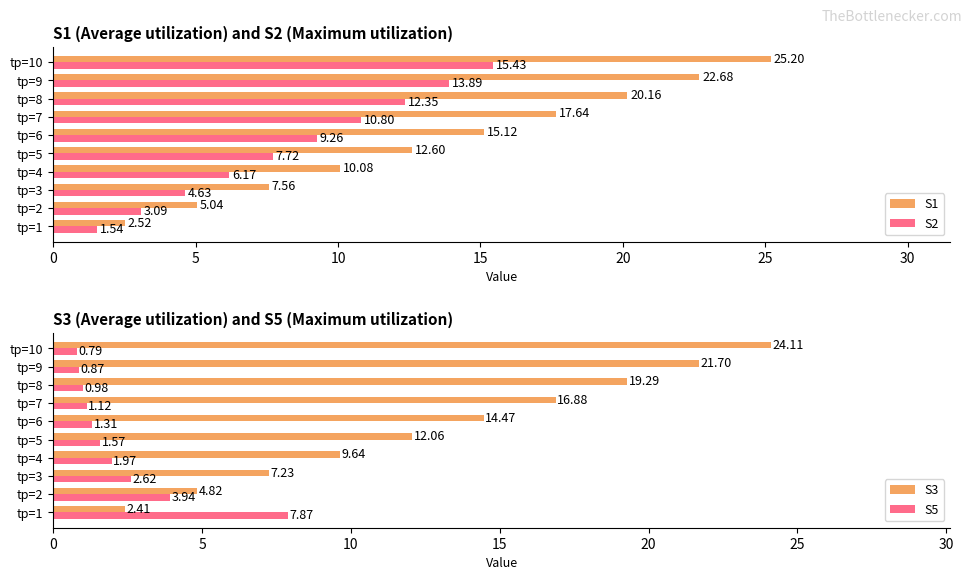

List the labels in order of S1 value, largest first.

tр=10, tр=9, tр=8, tр=7, tр=6, tр=5, tр=4, tр=3, tр=2, tр=1